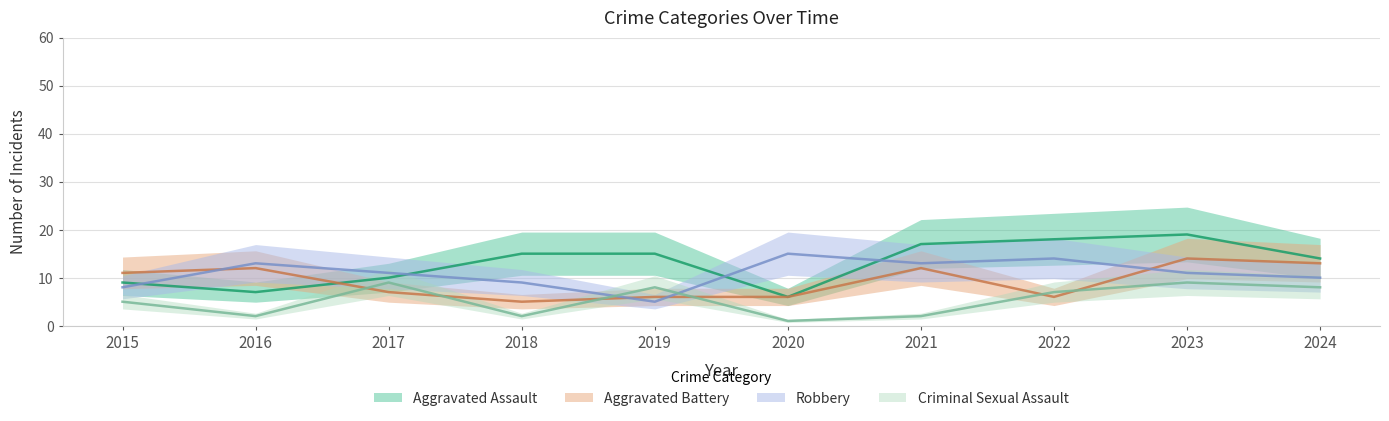

Reading left to right, extract all data points from this chart.

Aggravated Assault: 9	7	10	15	15	6	17	18	19	14
Aggravated Battery: 11	12	7	5	6	6	12	6	14	13
Robbery: 8	13	11	9	5	15	13	14	11	10
Criminal Sexual Assault: 5	2	9	2	8	1	2	7	9	8